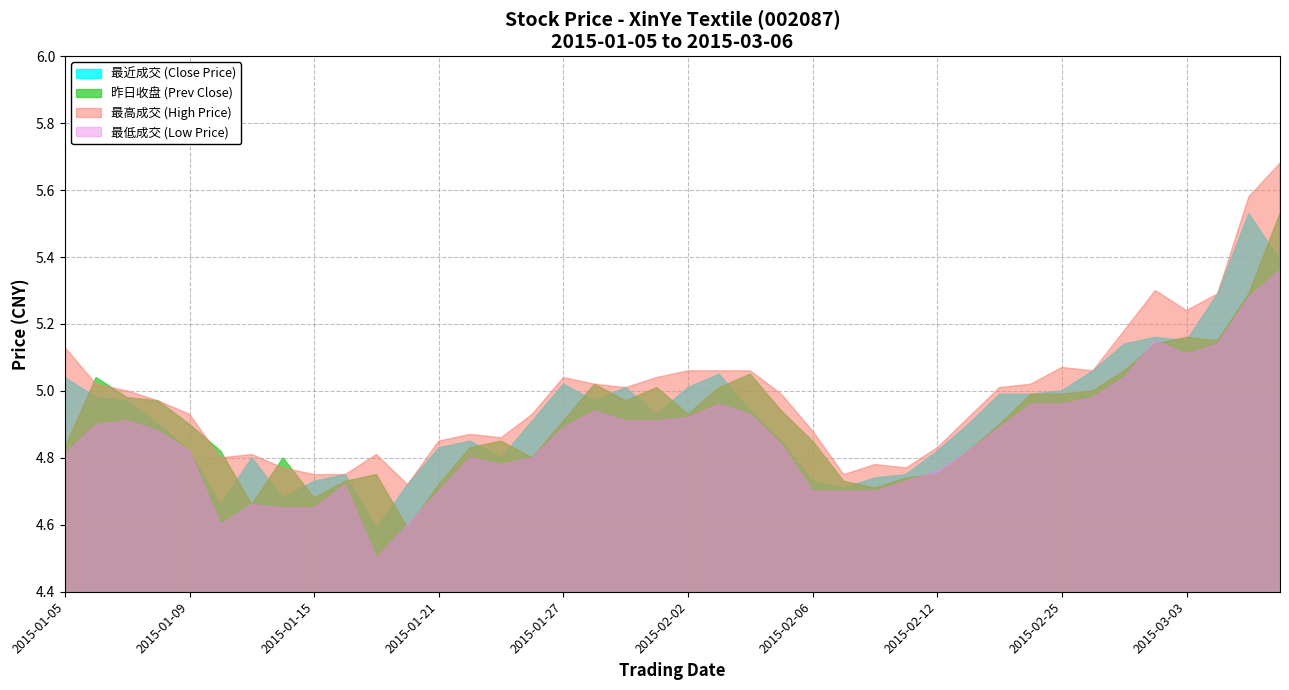

True or false: 最低成交 and 最近成交 cross at least once.

False